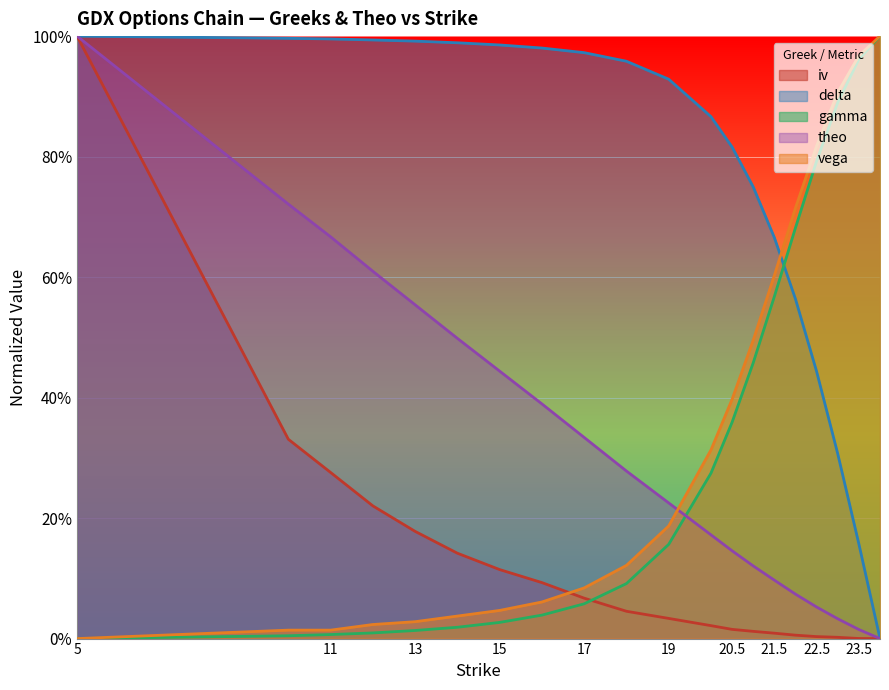

At 17, list the series in order from smallest to largest.

gamma, iv, vega, theo, delta